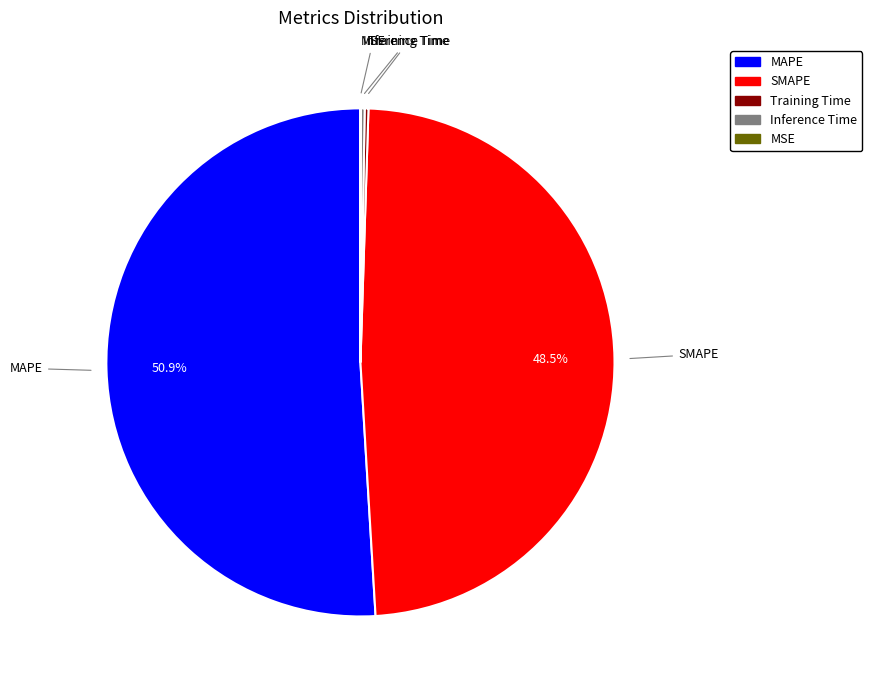

Do SMAPE and MAPE together represent more than half of the pie?

Yes